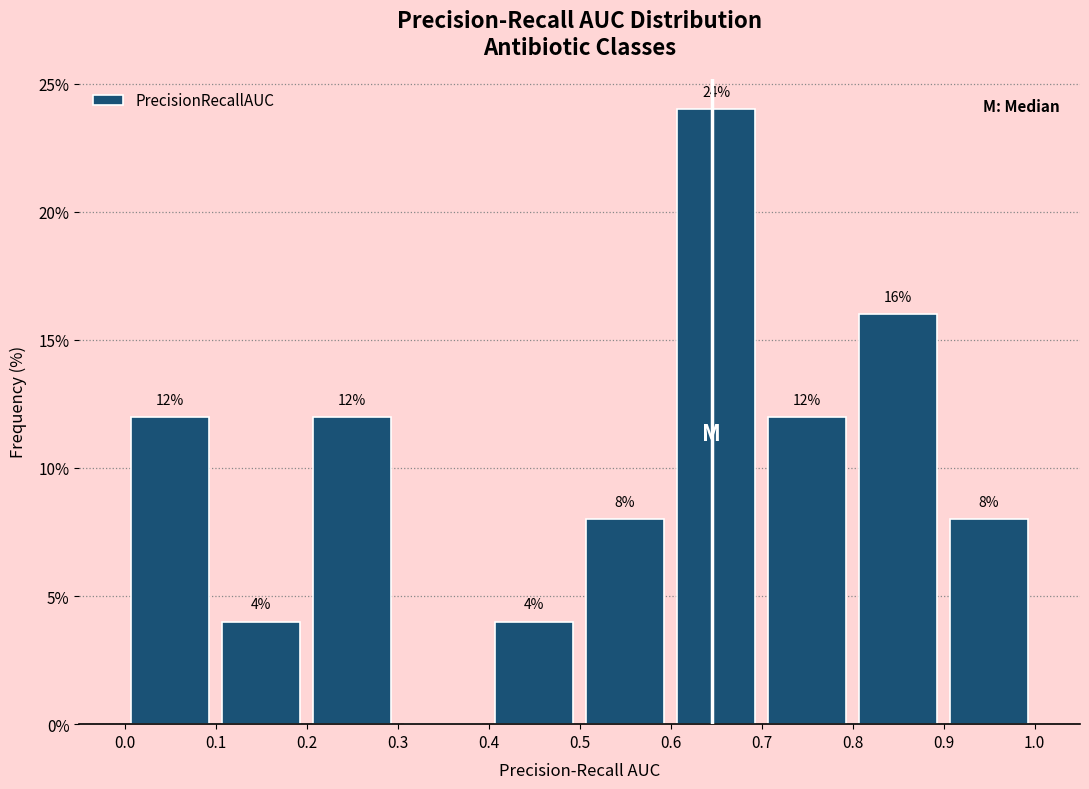

Over which range of the x-axis is the bar tallest?

0.6 to 0.7